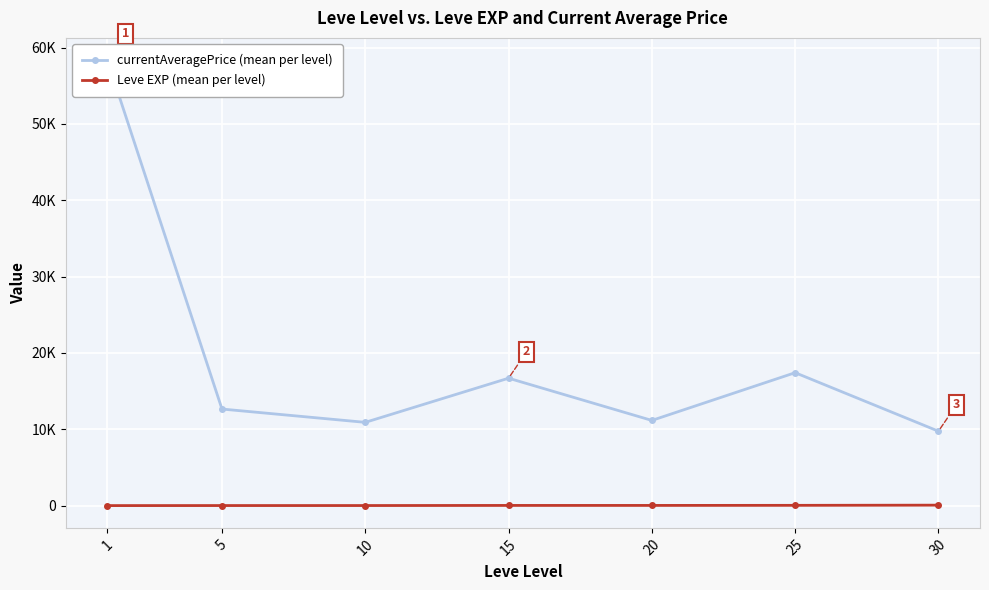

True or false: currentAveragePrice (mean per level) and Leve EXP (mean per level) intersect in this chart.

False